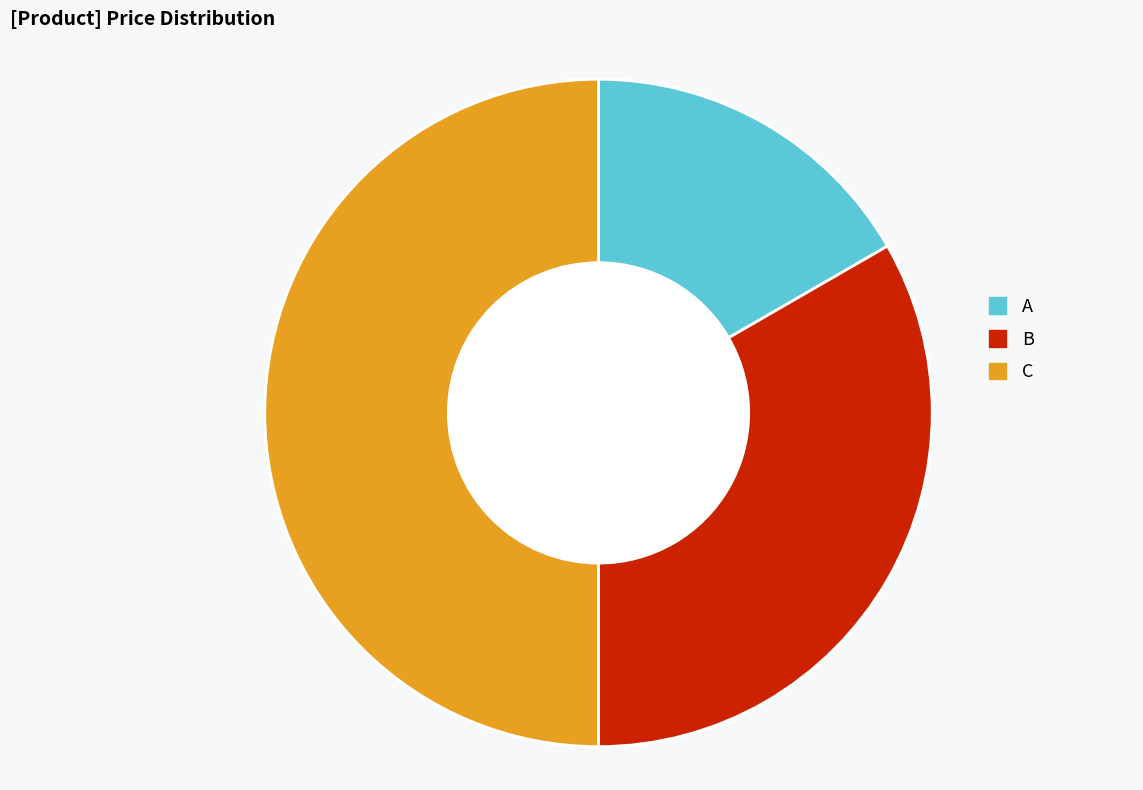

Which has a higher value, C or A?

C